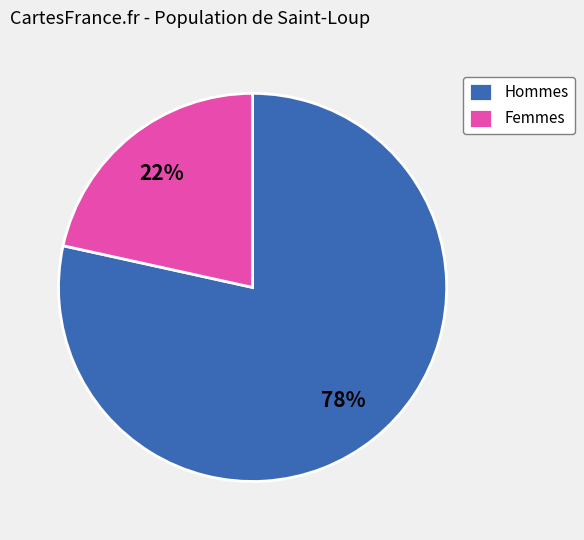

Between Femmes and Hommes, which is larger?

Hommes